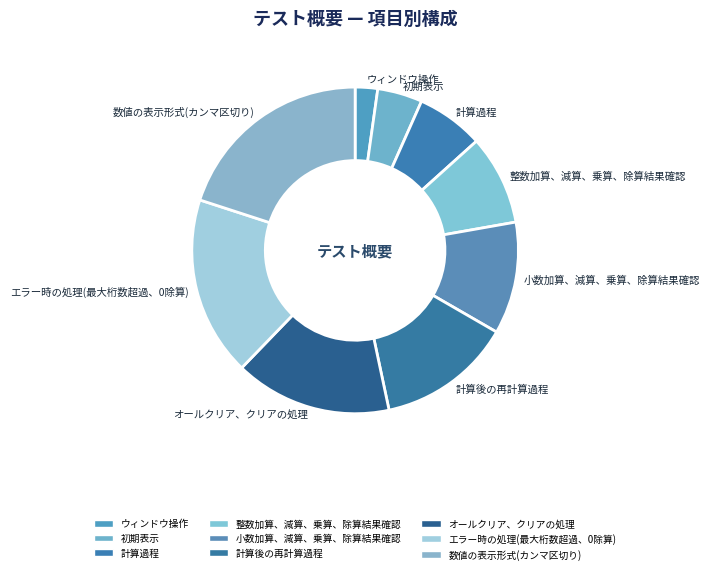

How many segments does this pie chart have?

9